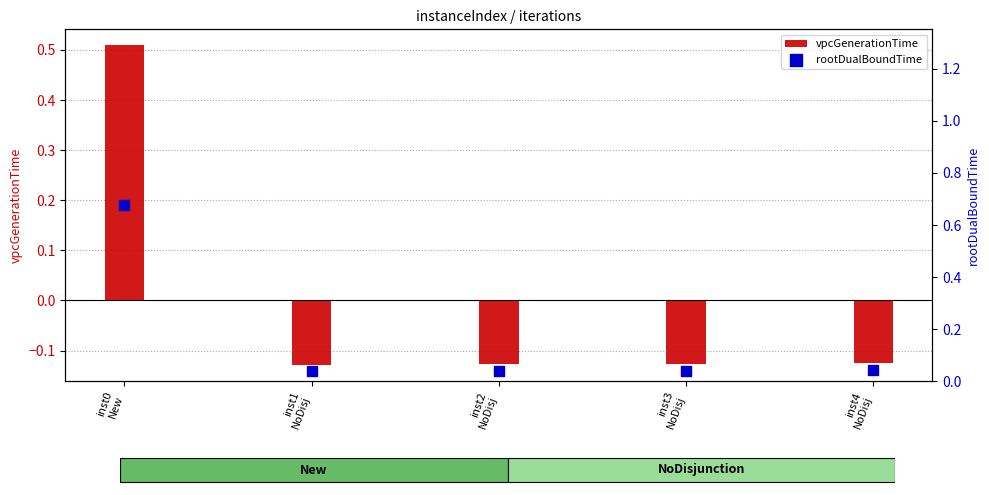

Is the value of vpcGenerationTime at inst0
New greater than the value of rootDualBoundTime at inst3
NoDisj?

Yes